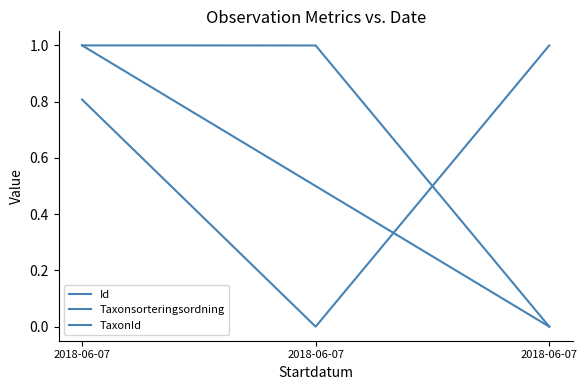

Rank the series at 2018-06-07 from highest to lowest value.

Id, Taxonsorteringsordning, TaxonId